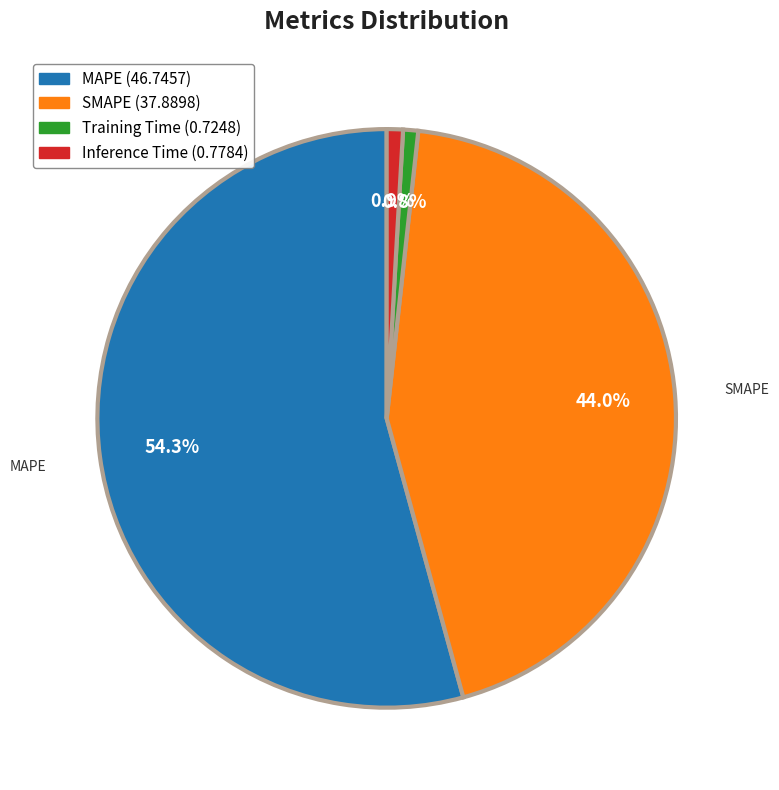

What is the largest slice in the pie chart?

MAPE